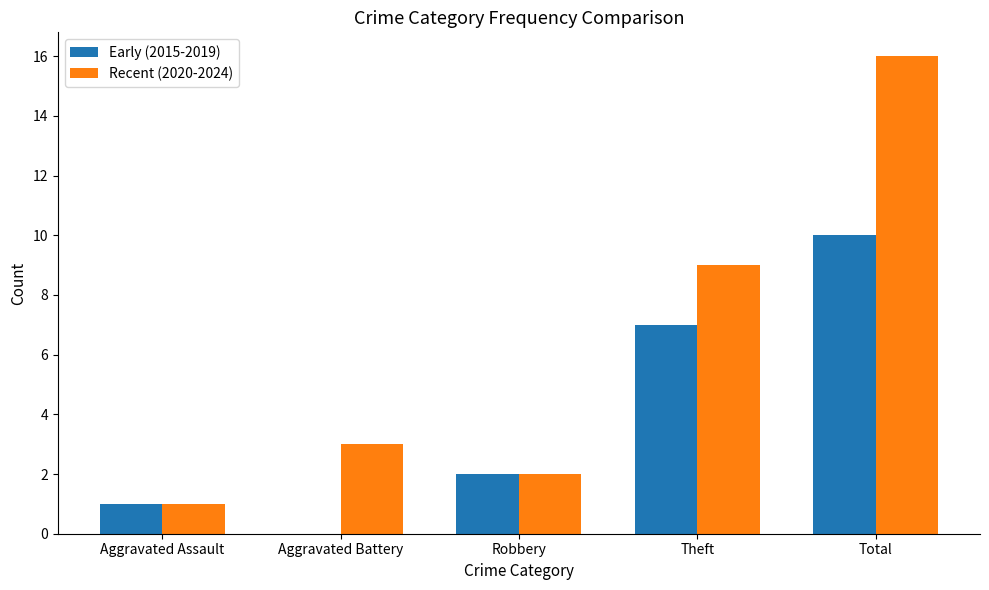

The value of Recent (2020-2024) at Robbery is 2. True or false?

True